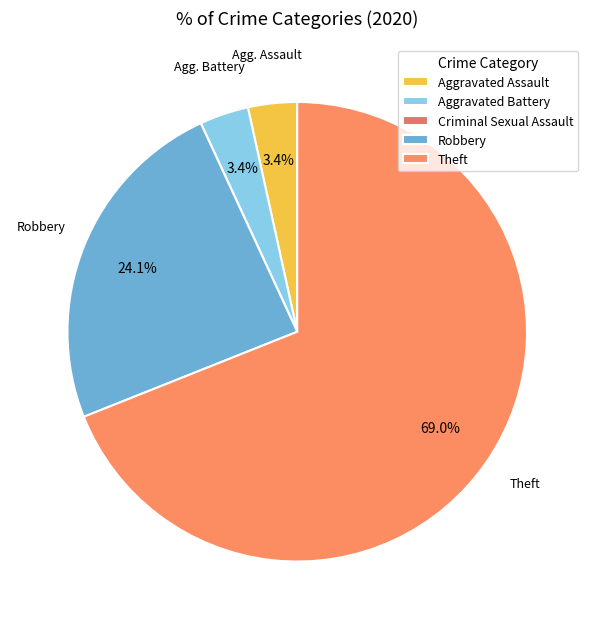

To the nearest percent, what is the combined percentage of Criminal Sexual Assault and Theft?

69%